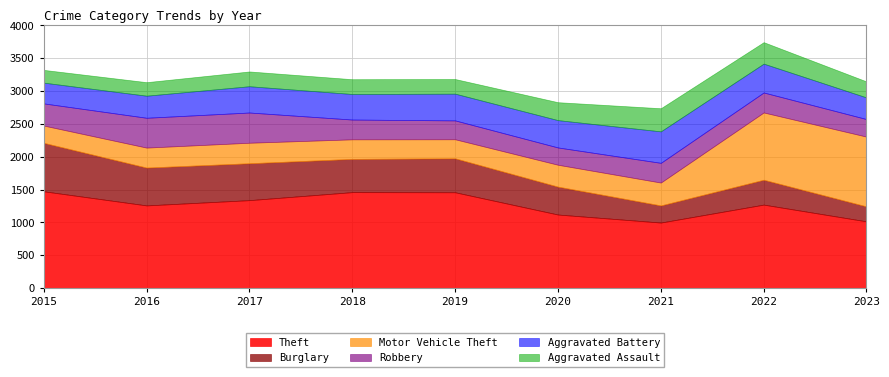

What are all the series names shown in the legend?

Theft, Burglary, Motor Vehicle Theft, Robbery, Aggravated Battery, Aggravated Assault